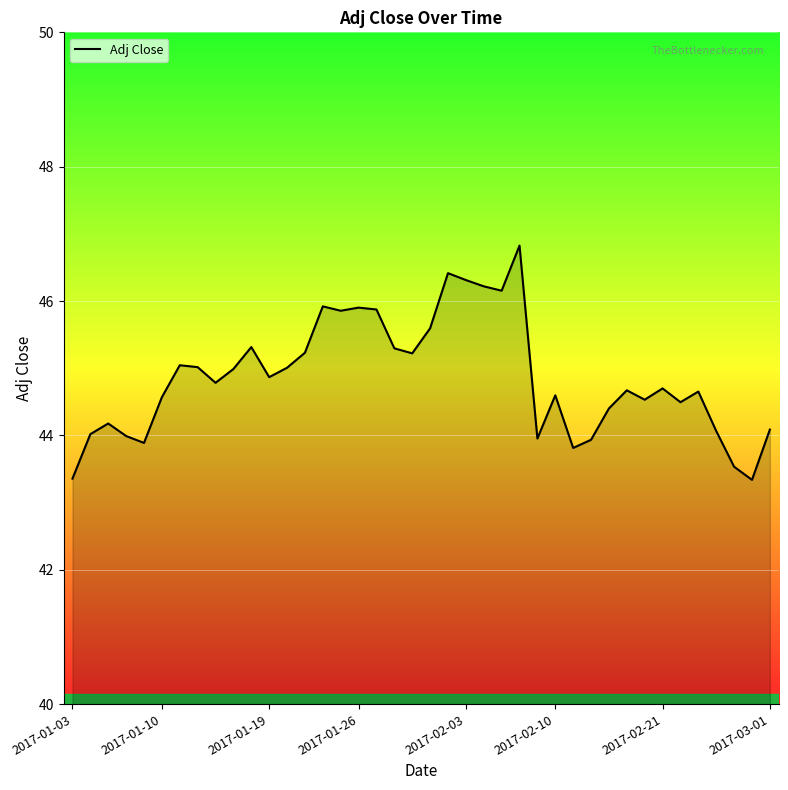

What is the minimum value shown in the chart?

43.3